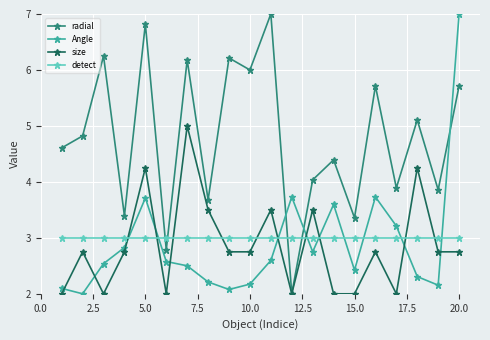

What is the maximum value shown in the chart?

7.0